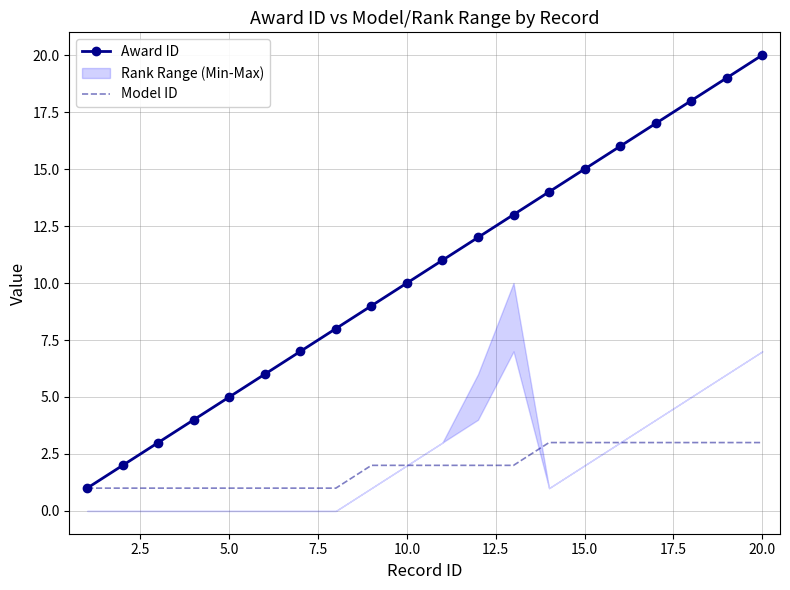

True or false: Model ID has a value of 2 at 5.0.

False